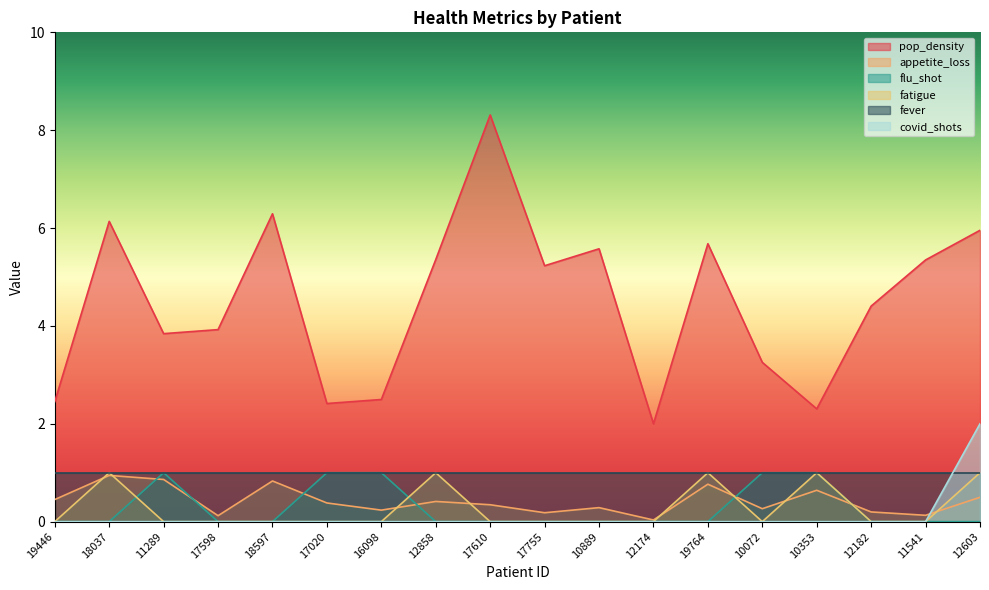

At how many categories does at least one series exceed 3?

13